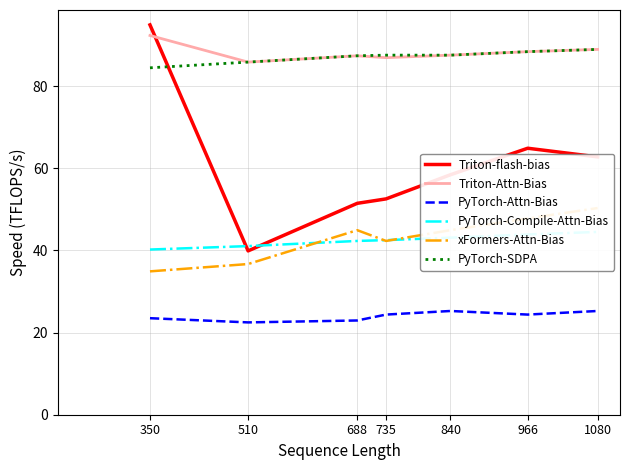

Where is the first local maximum for xFormers-Attn-Bias?

688